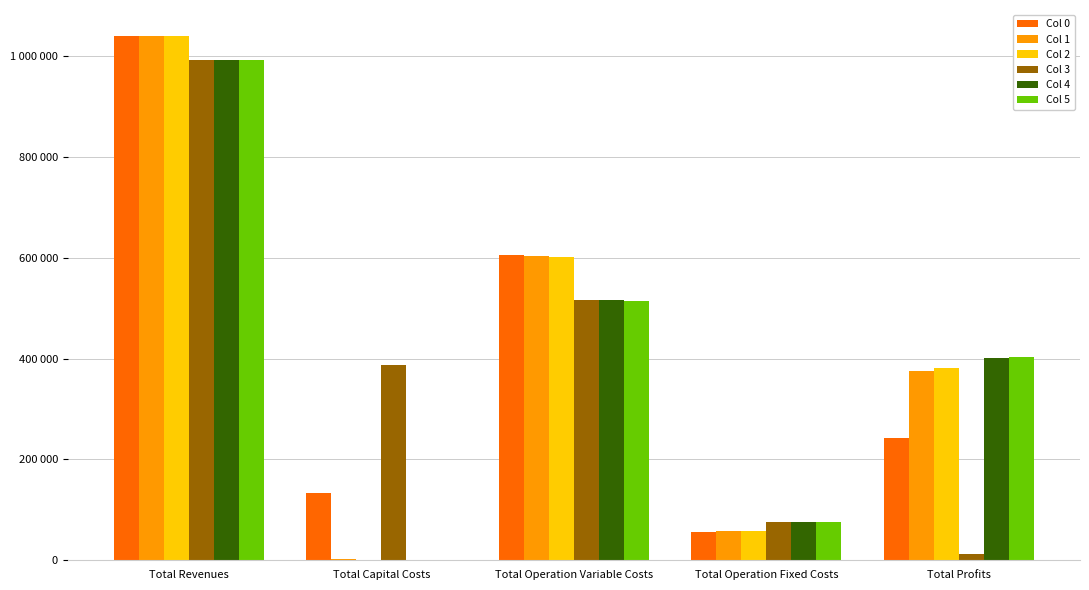

At how many categories does at least one series exceed 538968?

2